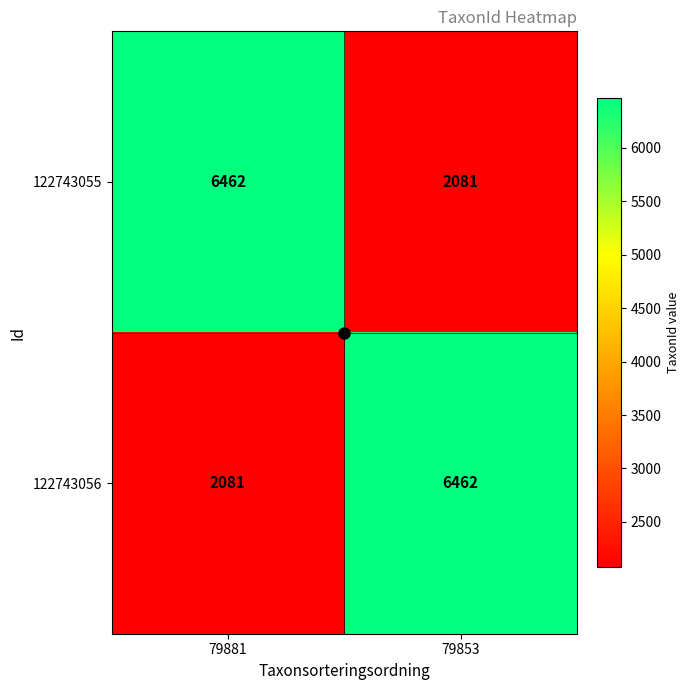

The value of 122743056 at 79881 is 2081. True or false?

True